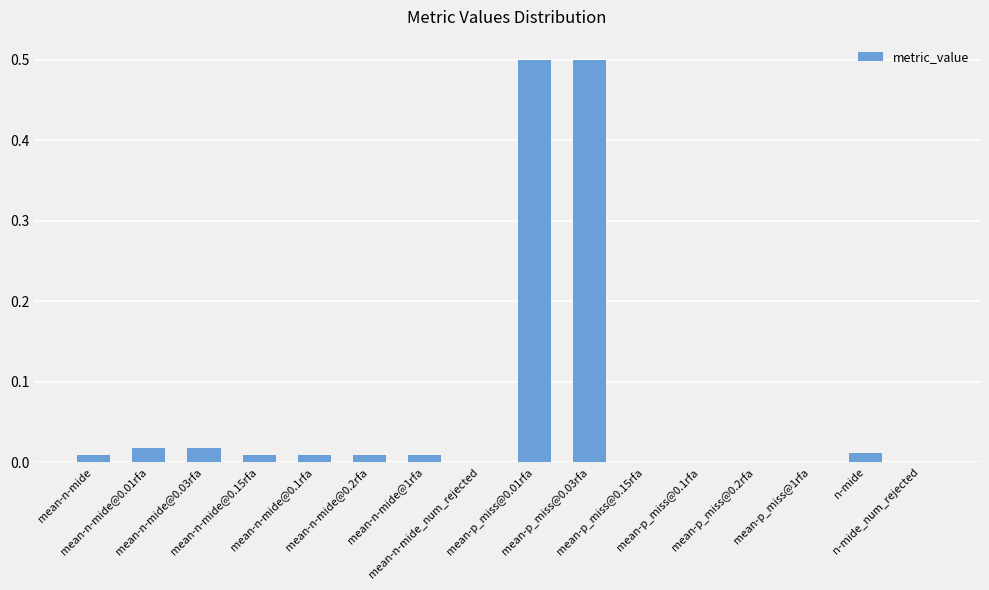

What is the average value?

0.1